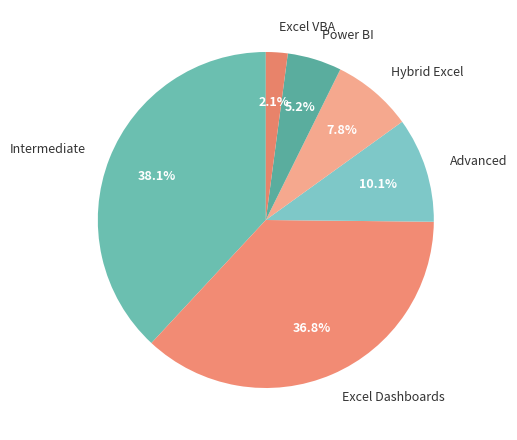

Combined, do Intermediate and Excel VBA account for over 50%?

No